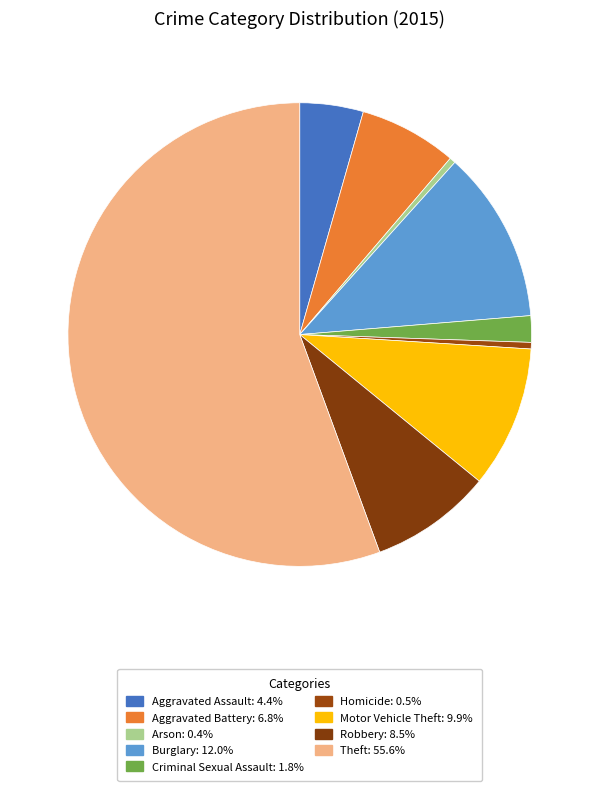

Count the number of slices in the pie.

9